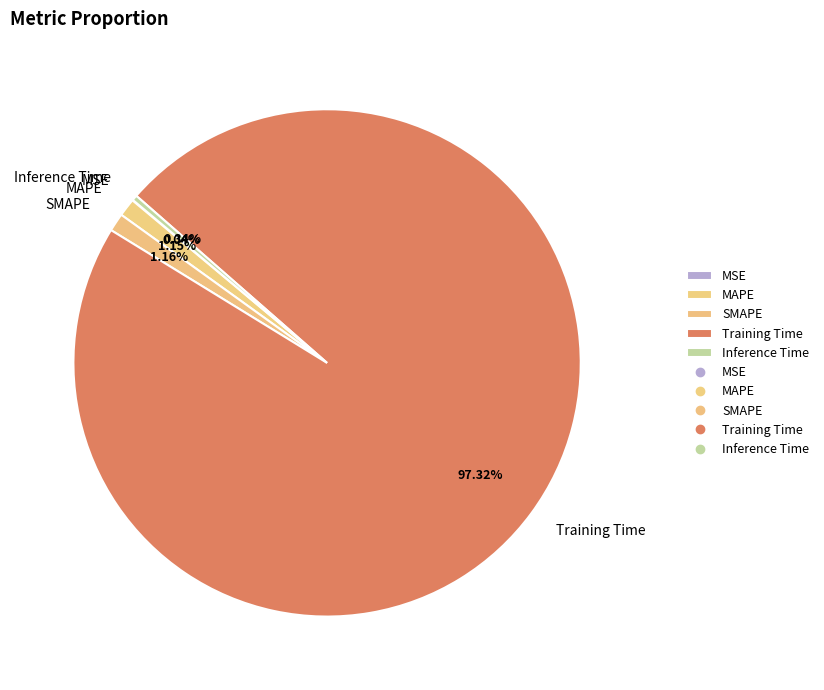

Combined, do Training Time and MAPE account for over 50%?

Yes